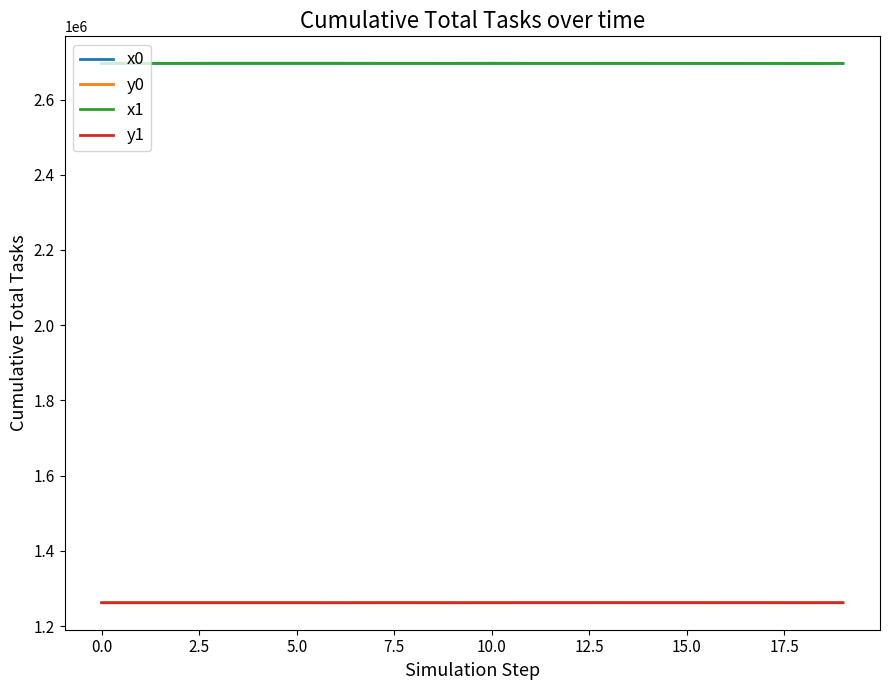

What is the average value of the x0 series?

2696301.8